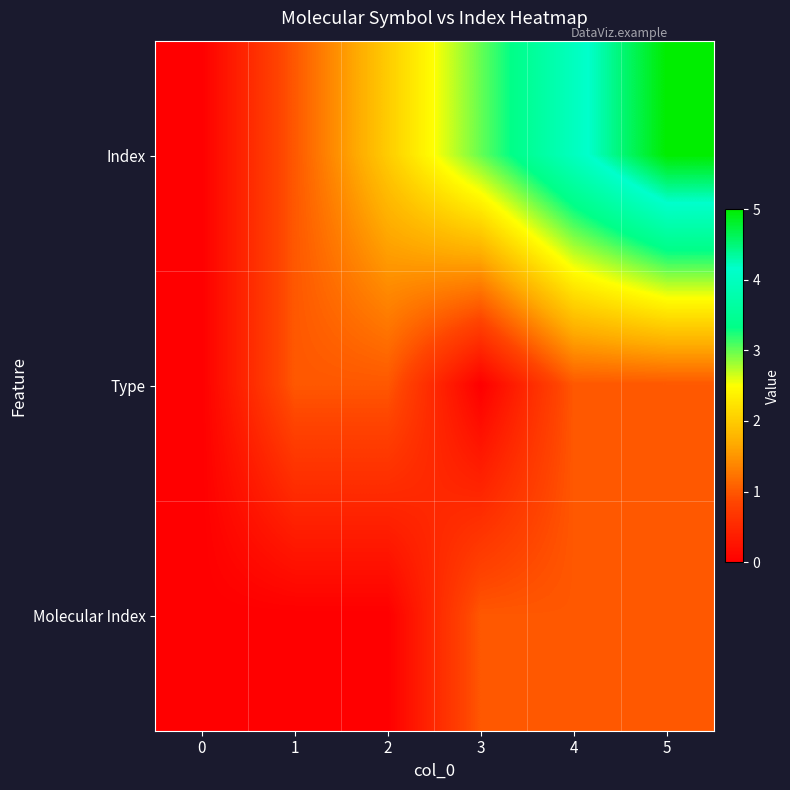

List the series in order of their peak value, lowest first.

Type, Molecular Index, Index